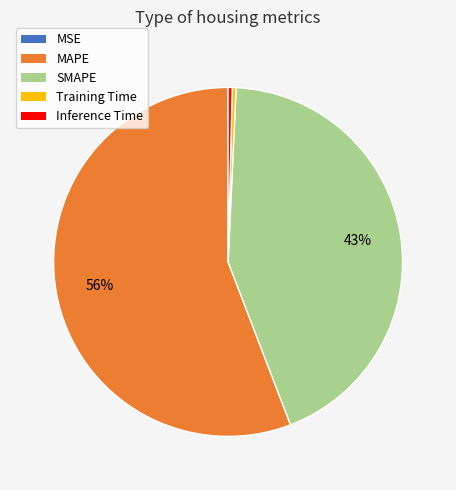

Is the sum of MAPE and SMAPE greater than half?

Yes